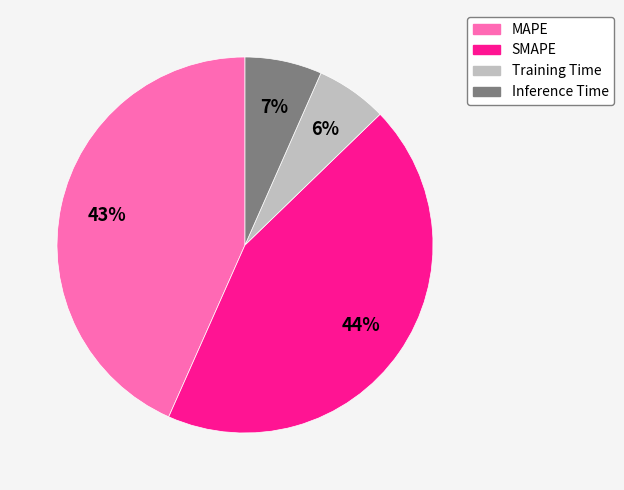

Count the number of slices in the pie.

4